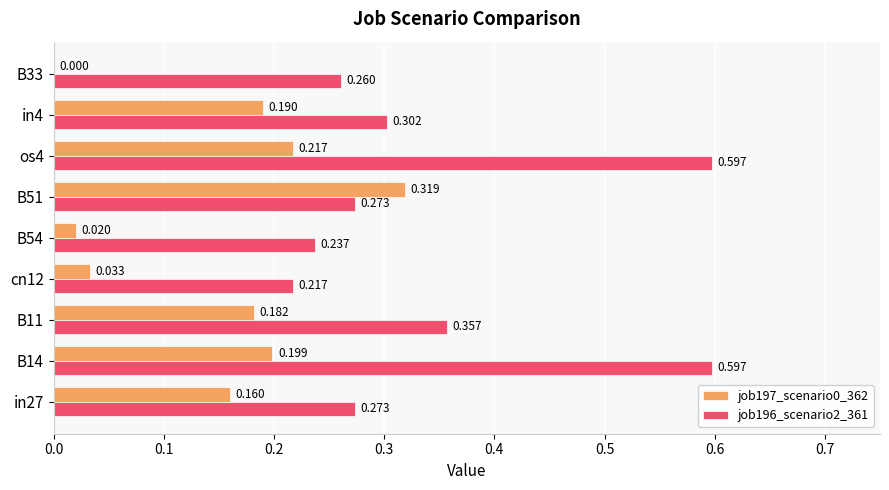

Is the value of job197_scenario0_362 at in27 greater than the value of job196_scenario2_361 at B11?

No